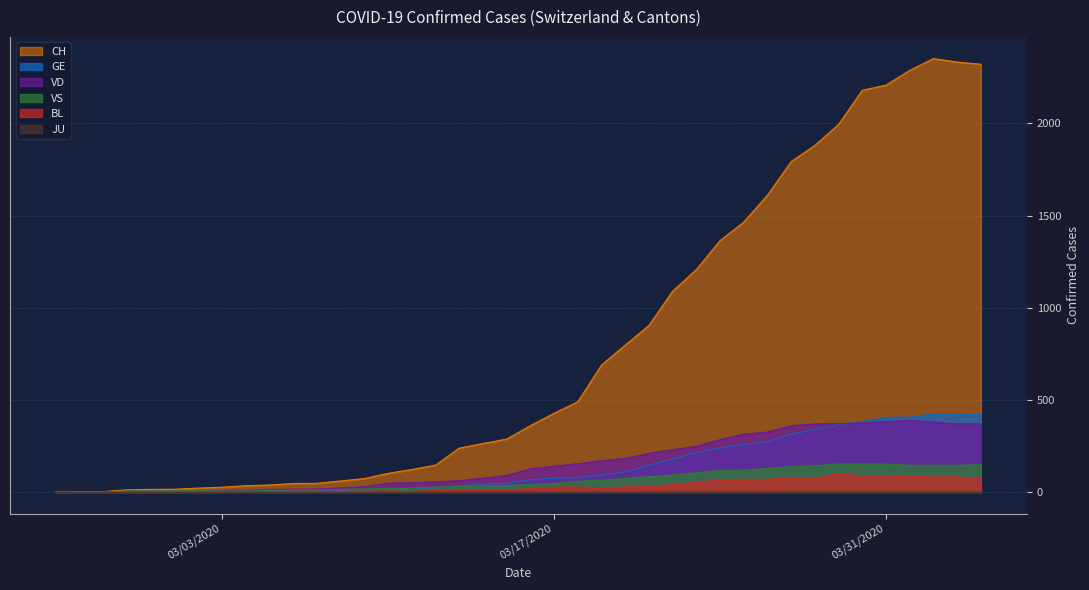

What is the approximate value of VD at 2020-02-28?

4